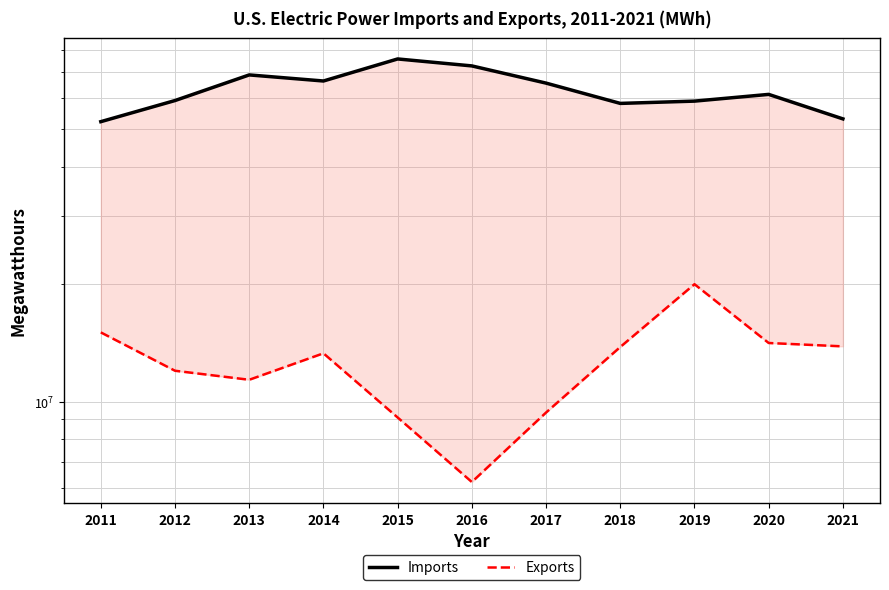

Does the chart display data point markers on the line(s)?

No